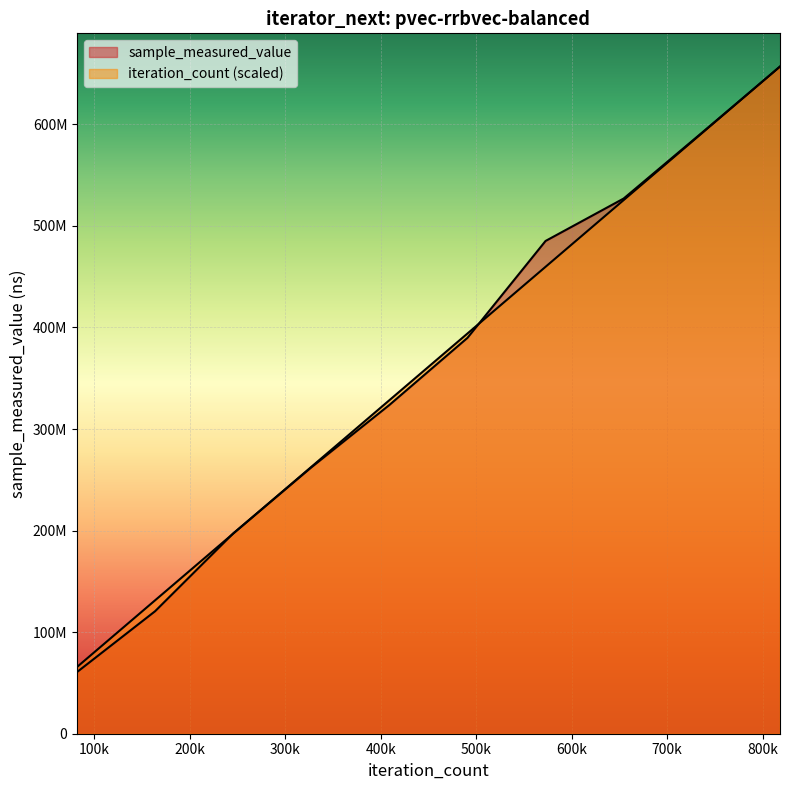

How many categories are shown in the chart?

10